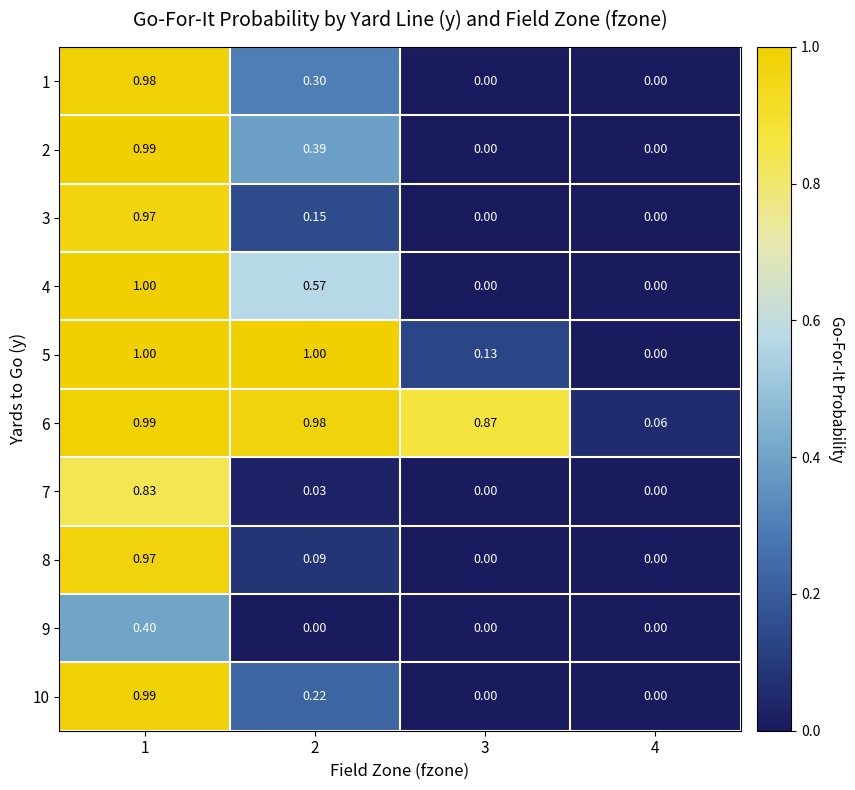

Is the value of 7 at 2 greater than the value of 1 at 2?

No